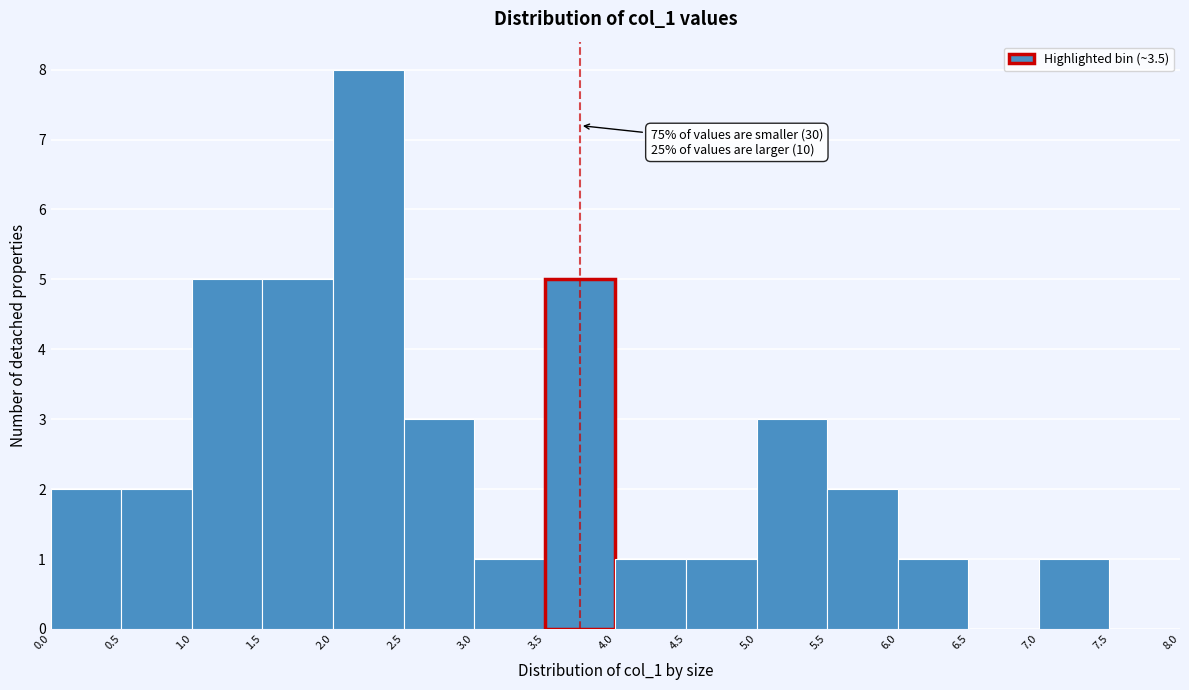

Over which range of the x-axis is the bar tallest?

2.0 to 2.5